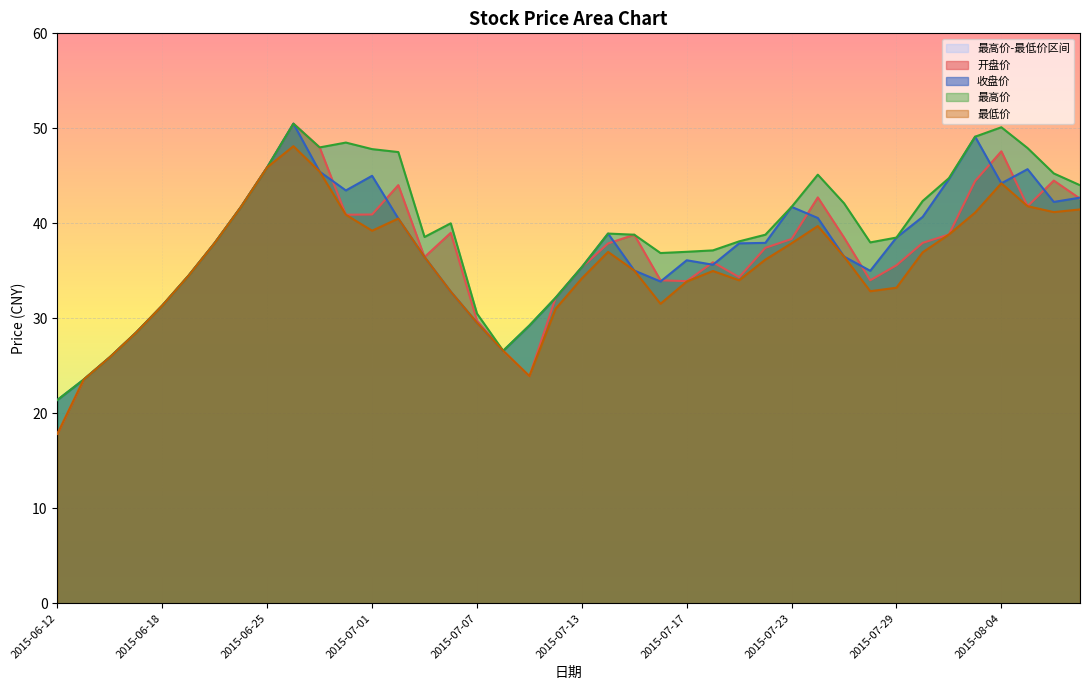

What is the total value across all series at 2015-06-25?

183.6